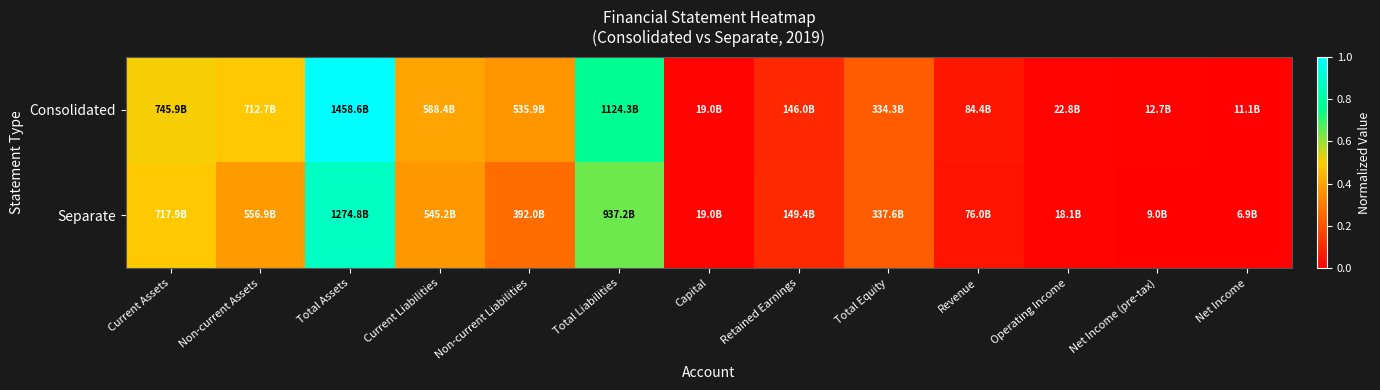

Reading right to left, list all the values displayed in this chart.

Consolidated: Net Income=0.0	Net Income (pre-tax)=0.0	Operating Income=0.0	Revenue=0.1	Total Equity=0.2	Retained Earnings=0.1	Capital=0.0	Total Liabilities=0.8	Non-current Liabilities=0.4	Current Liabilities=0.4	Total Assets=1.0	Non-current Assets=0.5	Current Assets=0.5
Separate: Net Income=0.0	Net Income (pre-tax)=0.0	Operating Income=0.0	Revenue=0.1	Total Equity=0.2	Retained Earnings=0.1	Capital=0.0	Total Liabilities=0.6	Non-current Liabilities=0.3	Current Liabilities=0.4	Total Assets=0.9	Non-current Assets=0.4	Current Assets=0.5